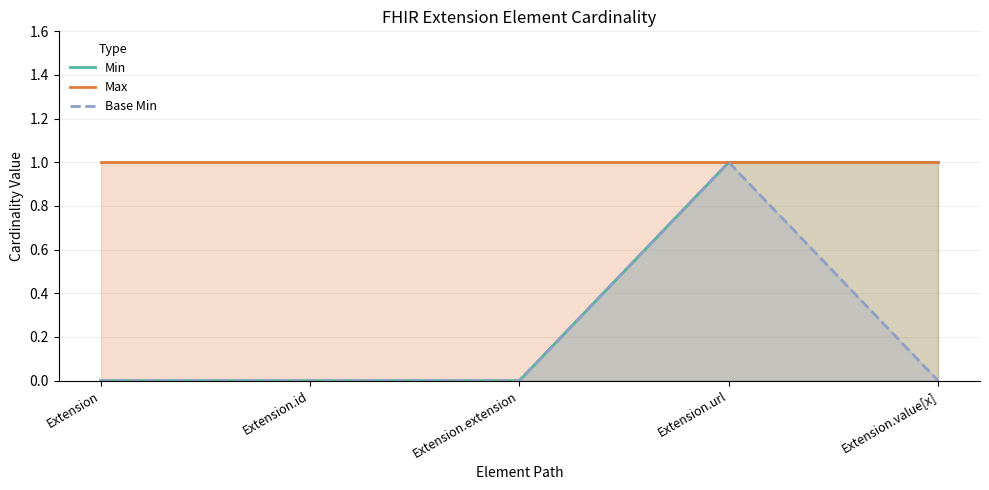

What position from the left is Extension.value[x]?

5